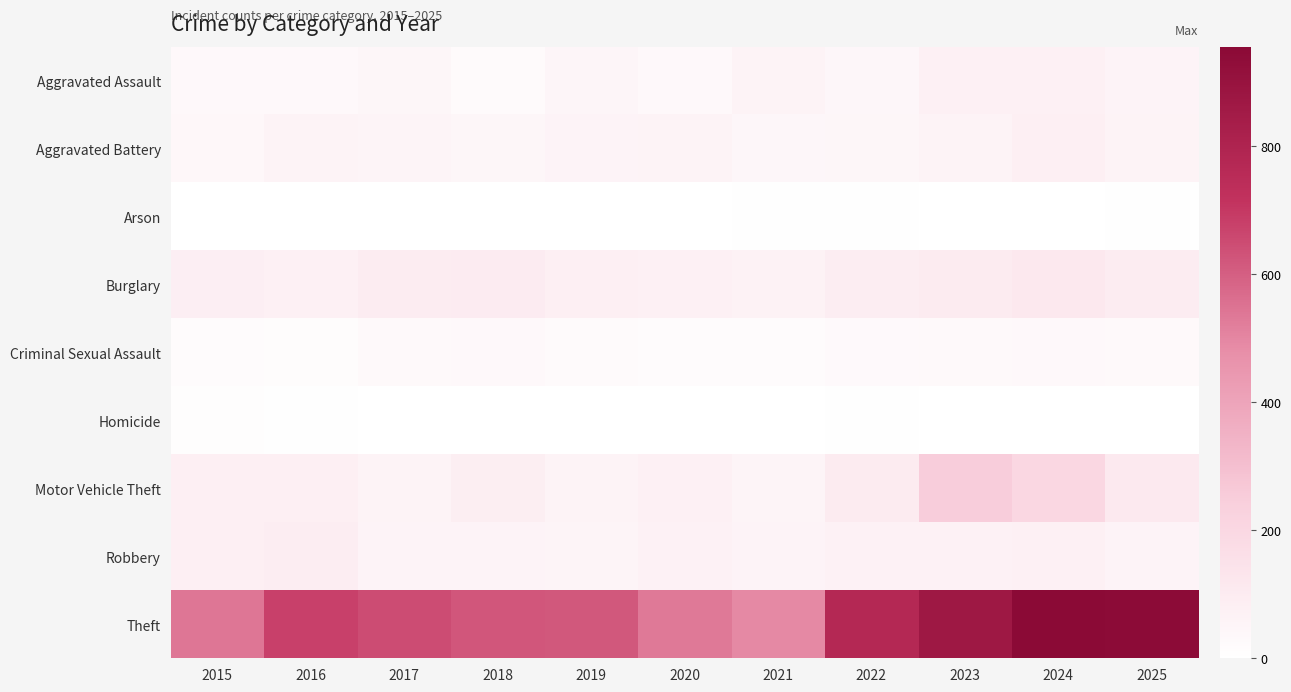

Reading left to right, what are all the values shown in this chart?

Aggravated Assault: 2015=37	2016=37	2017=47	2018=24	2019=51	2020=37	2021=61	2022=44	2023=74	2024=75	2025=57
Aggravated Battery: 2015=39	2016=60	2017=56	2018=46	2019=58	2020=62	2021=43	2022=45	2023=61	2024=82	2025=60
Arson: 2015=0	2016=1	2017=1	2018=1	2019=2	2020=3	2021=7	2022=4	2023=2	2024=2	2025=5
Burglary: 2015=83	2016=78	2017=97	2018=98	2019=82	2020=74	2021=65	2022=91	2023=101	2024=119	2025=94
Criminal Sexual Assault: 2015=19	2016=17	2017=30	2018=34	2019=26	2020=19	2021=22	2022=27	2023=30	2024=34	2025=33
Homicide: 2015=9	2016=4	2017=3	2018=1	2019=0	2020=2	2021=2	2022=6	2023=3	2024=0	2025=0
Motor Vehicle Theft: 2015=80	2016=82	2017=62	2018=89	2019=63	2020=73	2021=55	2022=103	2023=249	2024=201	2025=111
Robbery: 2015=82	2016=91	2017=57	2018=57	2019=54	2020=69	2021=58	2022=68	2023=68	2024=78	2025=57
Theft: 2015=540	2016=678	2017=649	2018=622	2019=618	2020=531	2021=492	2022=776	2023=870	2024=956	2025=946